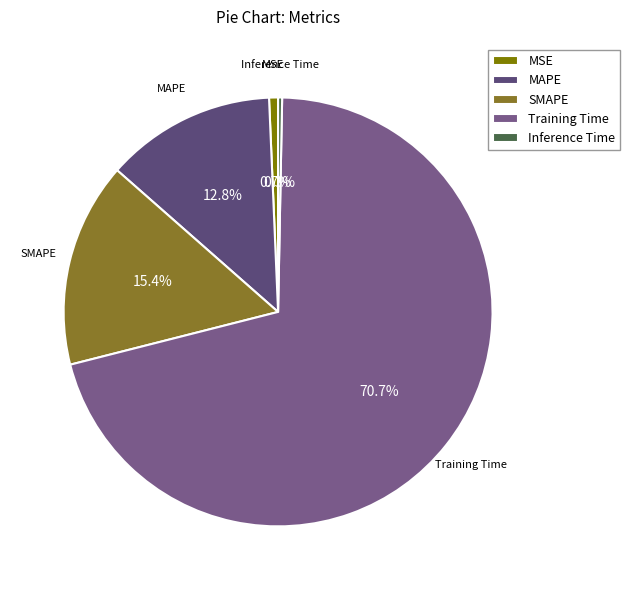

To the nearest percent, what is the combined percentage of SMAPE and MAPE?

28%